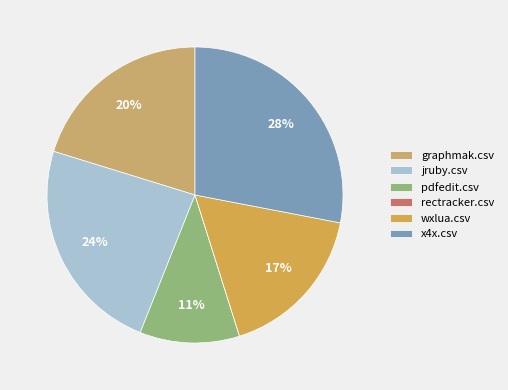

Which has a higher value, pdfedit.csv or wxlua.csv?

wxlua.csv